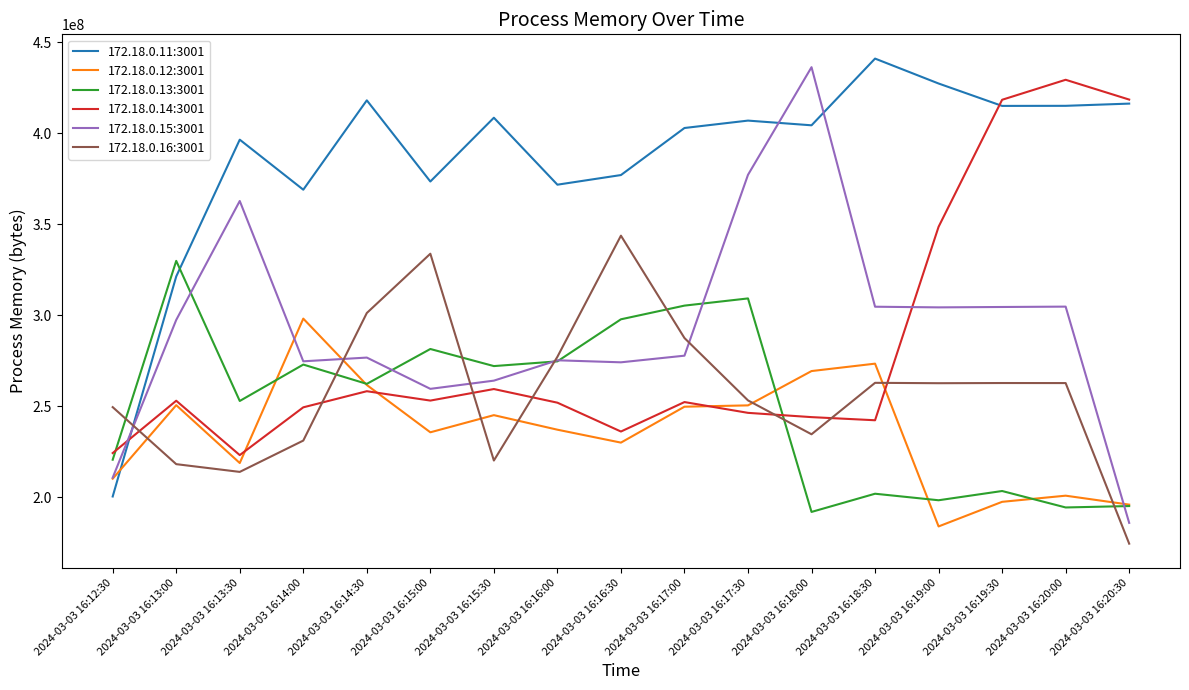

True or false: 172.18.0.12:3001 and 172.18.0.13:3001 intersect in this chart.

True